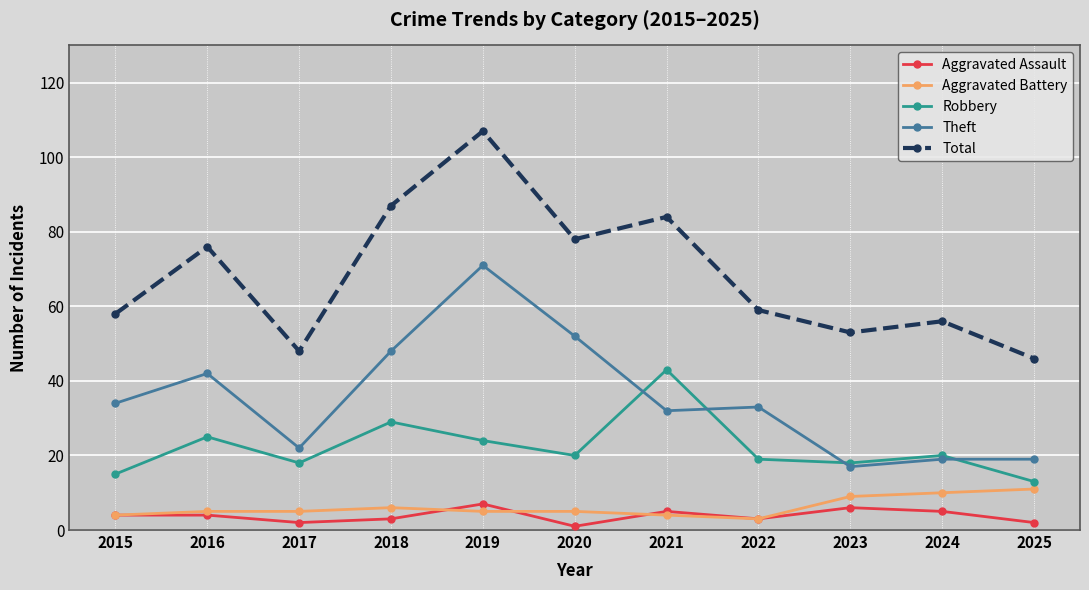

Between 2019 and 2024, which series saw the biggest shift?

Theft